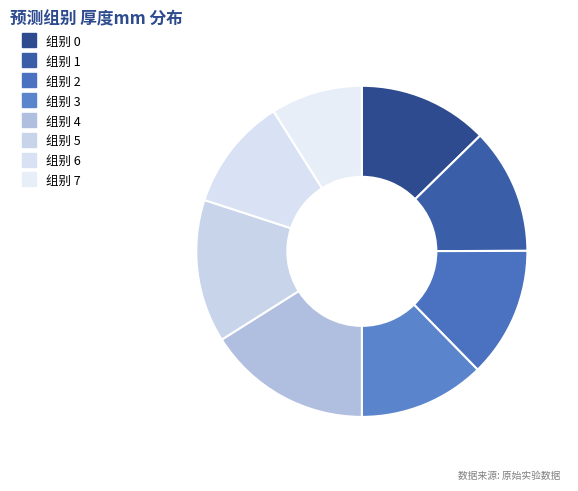

To the nearest percent, what is the difference between the largest and smallest slice percentages?

7%